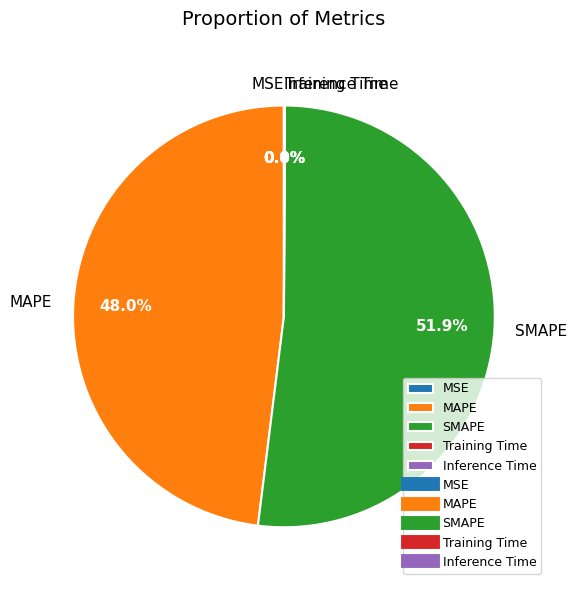

What percentage is NOT represented by MAPE?

52.0%